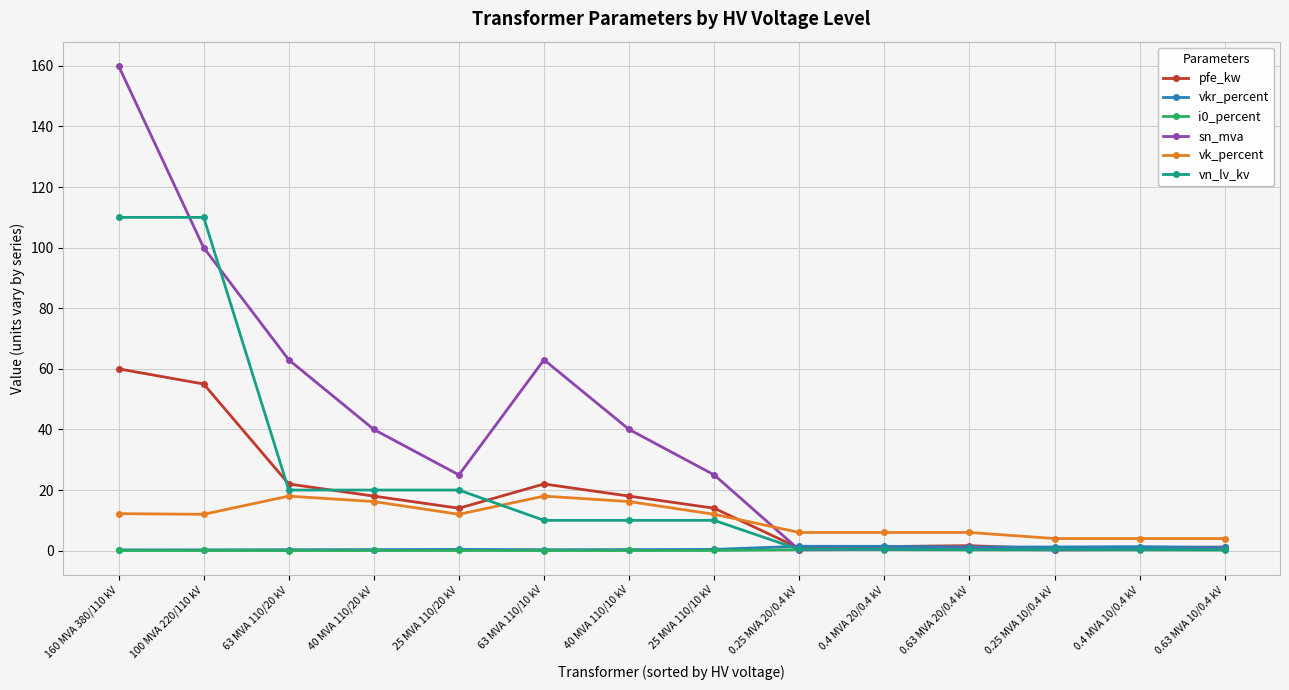

Count the number of data series in this chart.

6